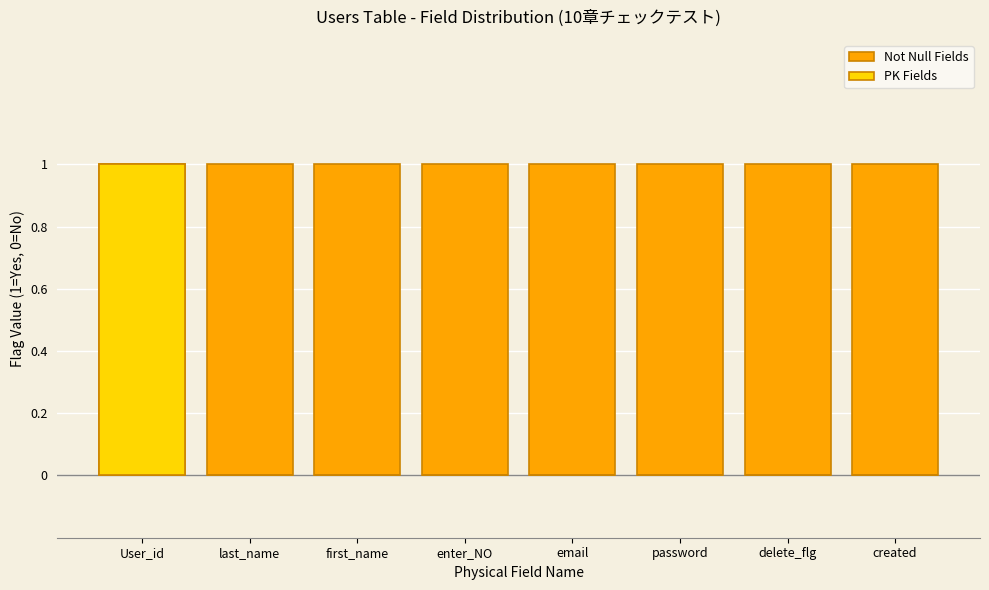

Rank the series by their average value, from highest to lowest.

Not Null Fields, PK Fields